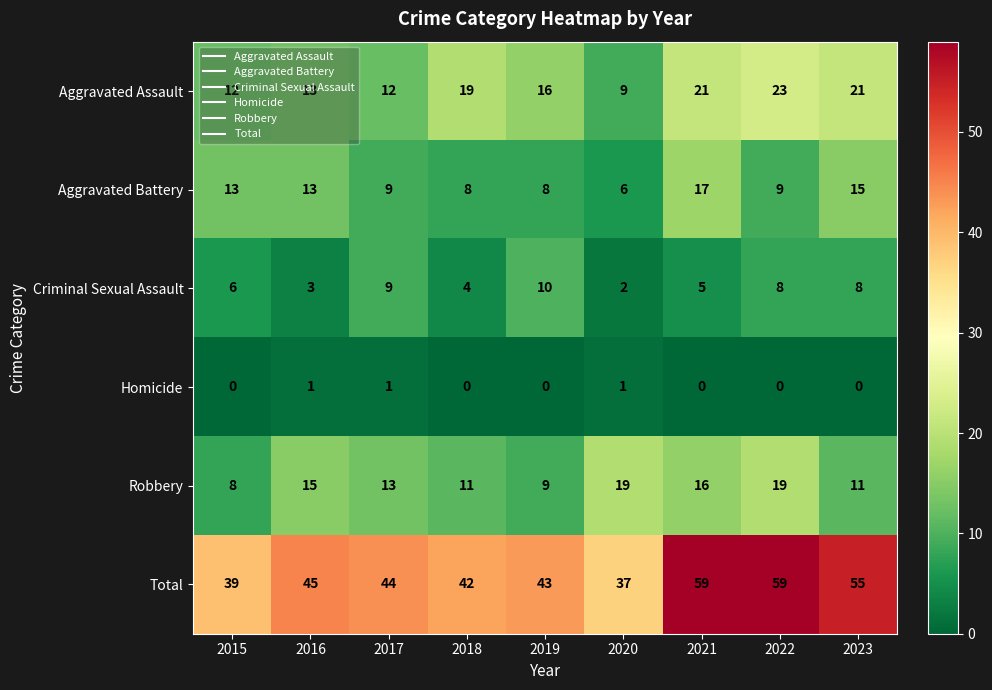

The Total series shows 79 at 2023. True or false?

False